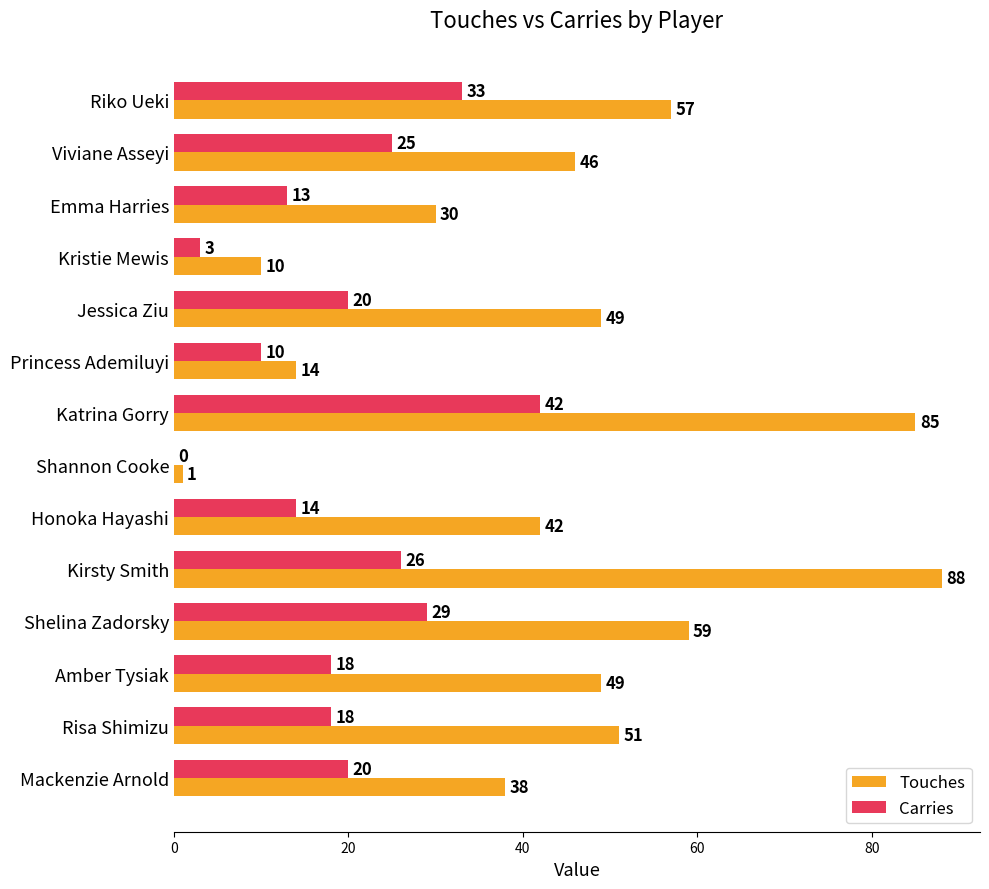

Which category has the highest value across all series?

Kirsty Smith